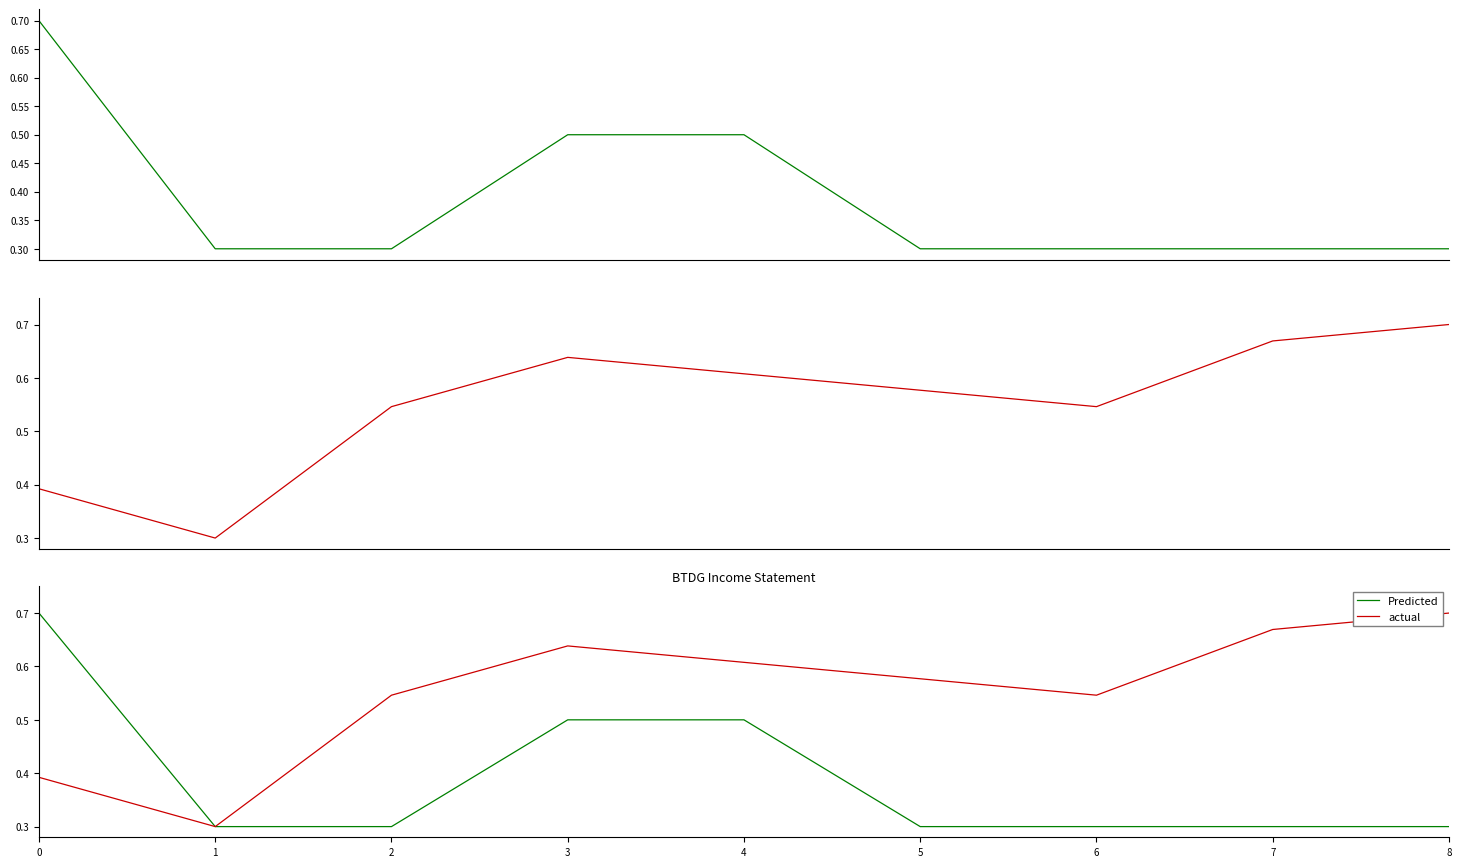

What is the greatest value displayed?

0.7